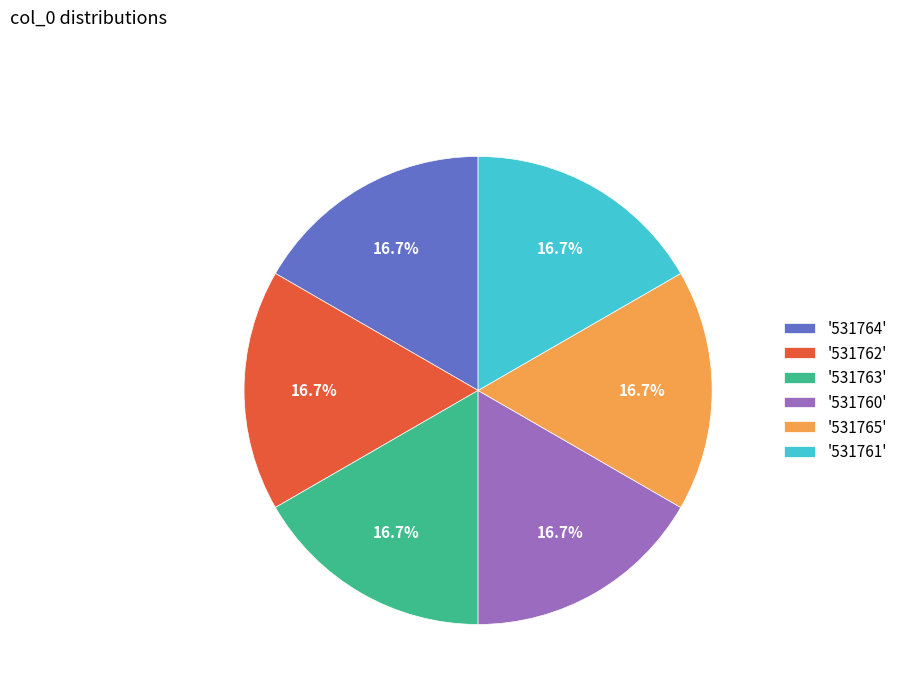

How many slices are in this pie chart?

6